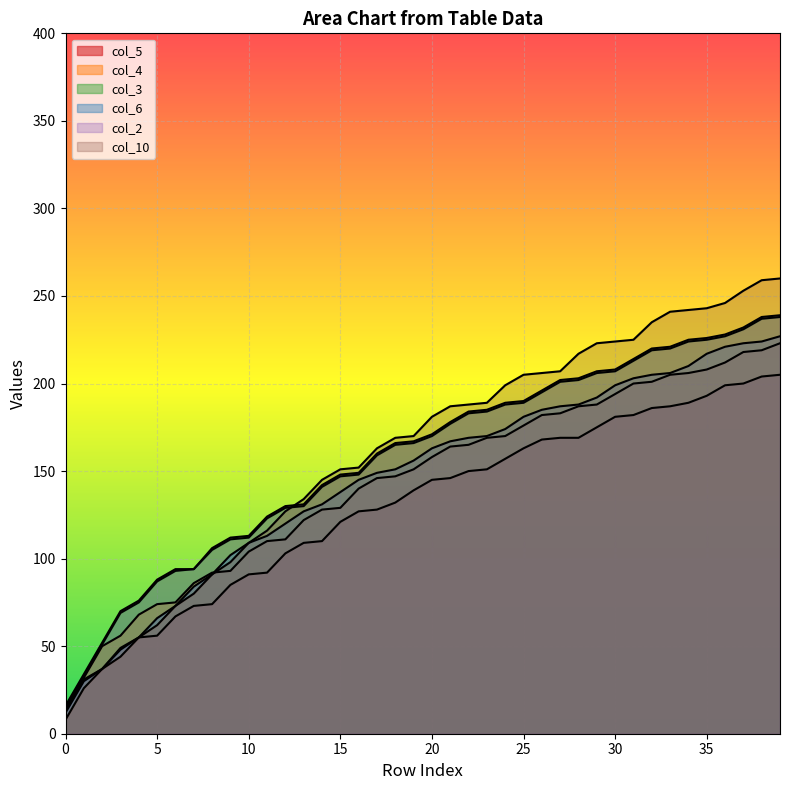

Count the number of data series in this chart.

6